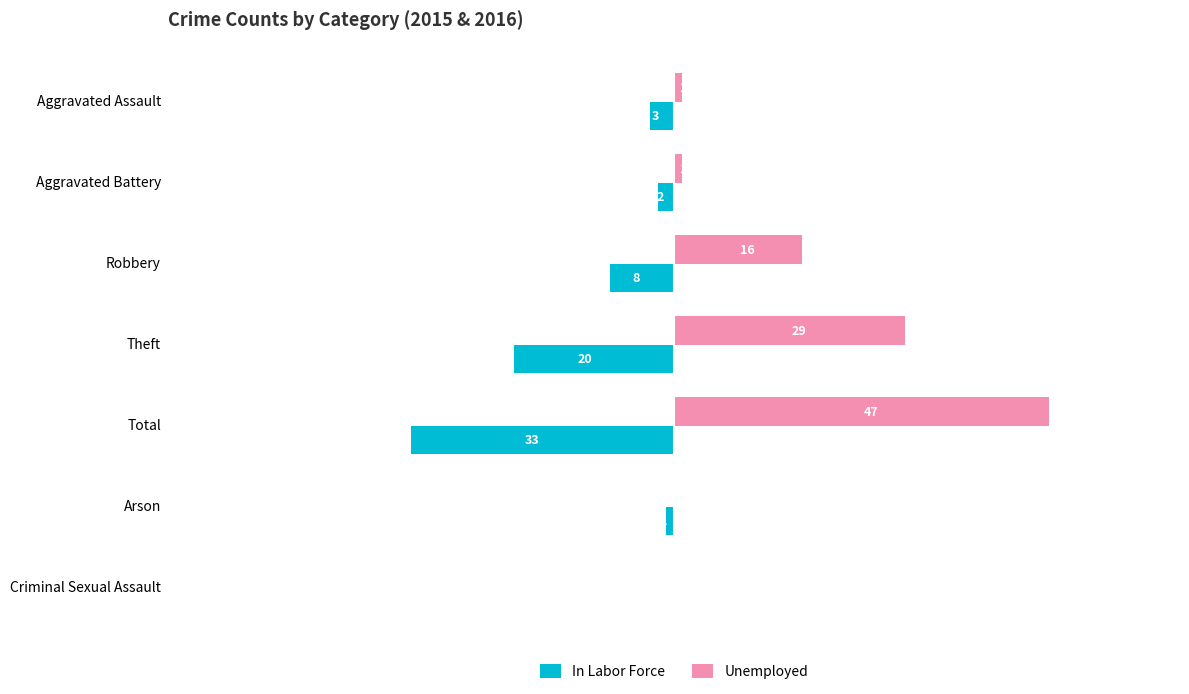

What are all the series names shown in the legend?

In Labor Force, Unemployed